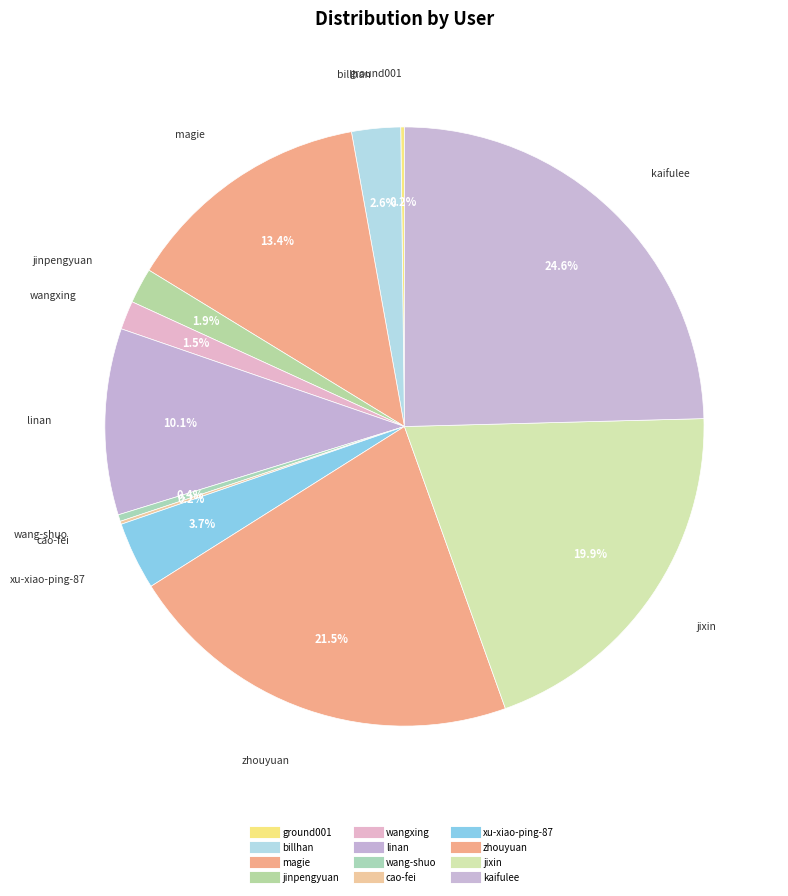

Which slice is the largest?

kaifulee